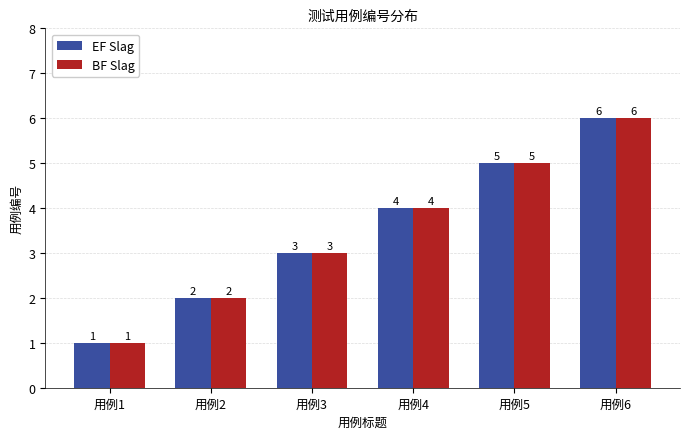

Reading right to left, list all the values displayed in this chart.

EF Slag: 6	5	4	3	2	1
BF Slag: 6	5	4	3	2	1